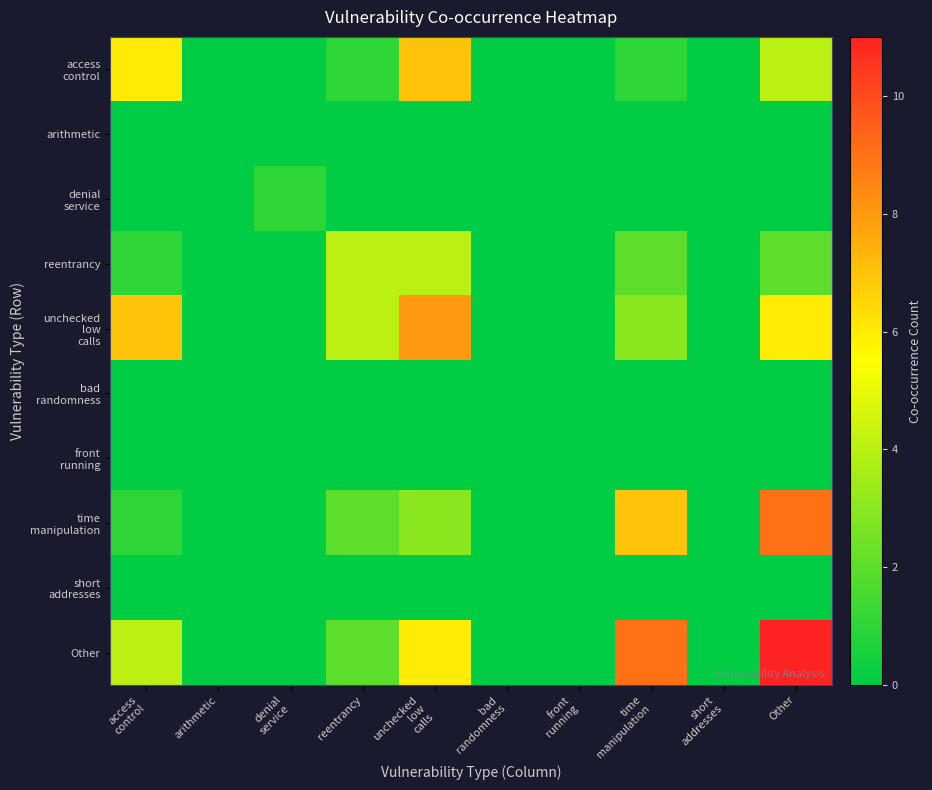

How many data points does each series have?

10